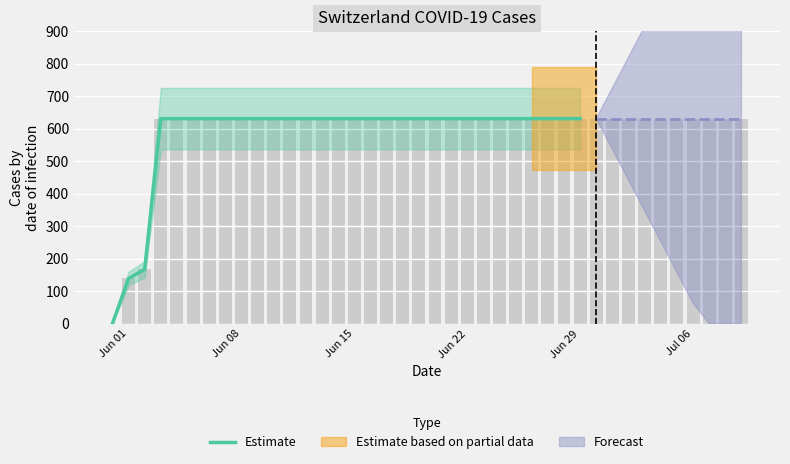

How many values are above zero?

29